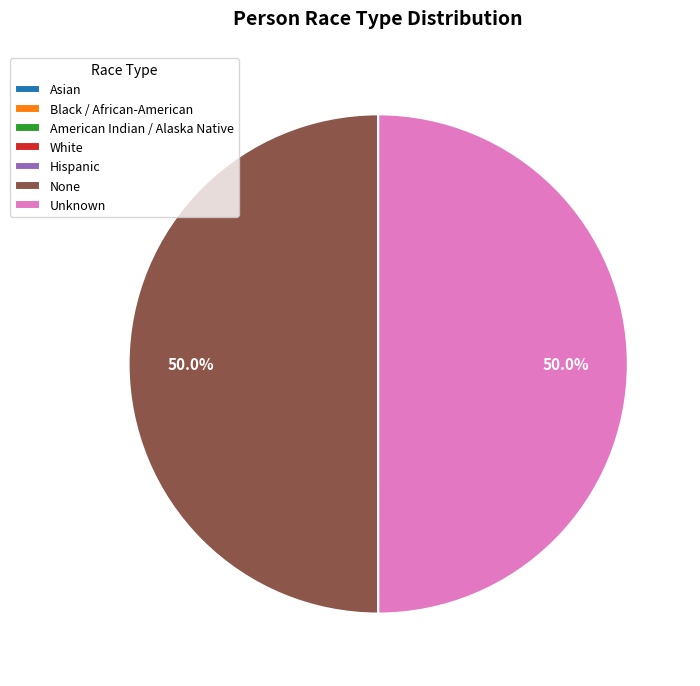

To the nearest percent, what is the average slice percentage?

14%